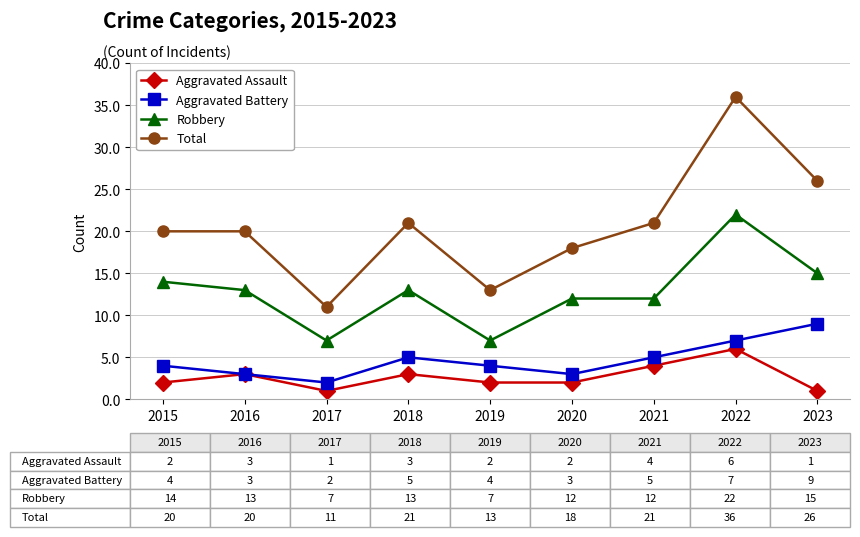

Reading left to right, list all the values displayed in this chart.

Aggravated Assault: 2	3	1	3	2	2	4	6	1
Aggravated Battery: 4	3	2	5	4	3	5	7	9
Robbery: 14	13	7	13	7	12	12	22	15
Total: 20	20	11	21	13	18	21	36	26